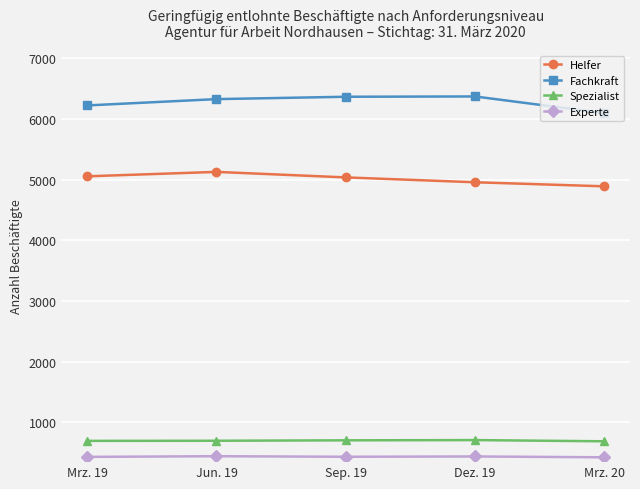

What is the label of the 3rd point from the right?

Sep. 19